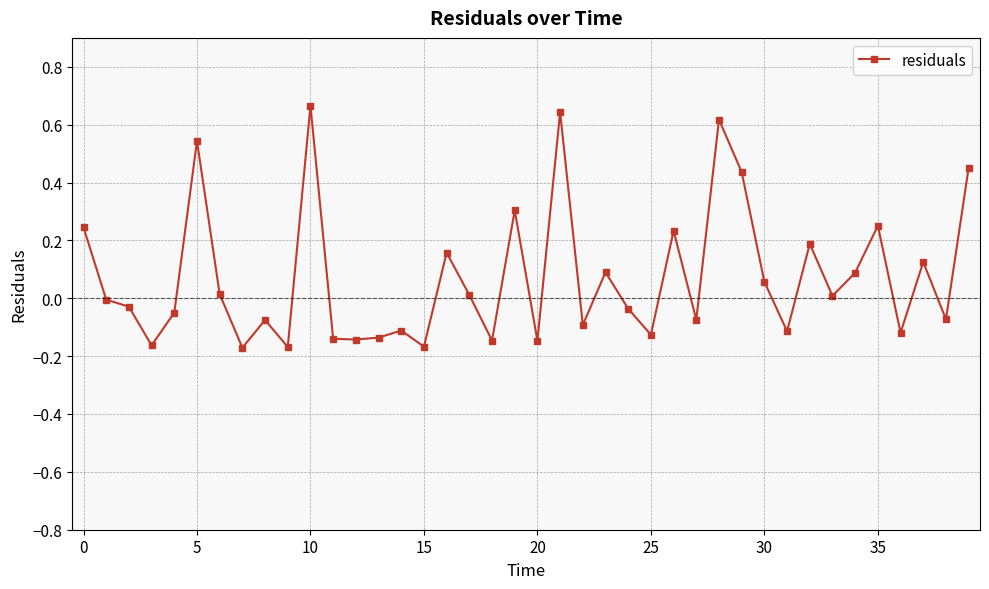

How many data points does each series have?

40